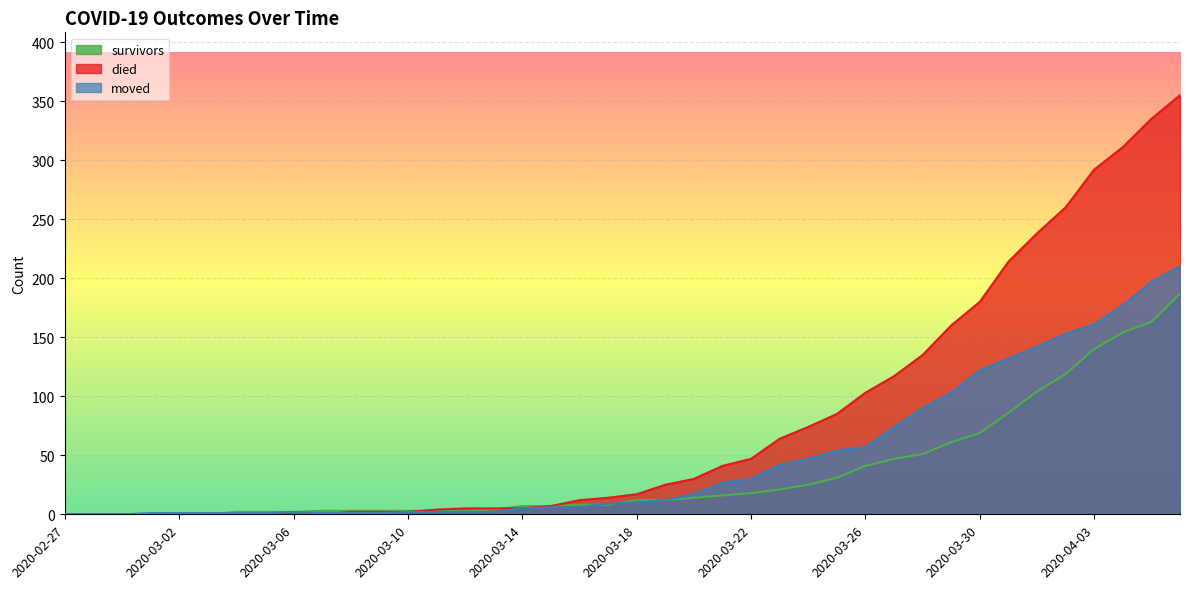

What is the difference between the highest and lowest values at 2020-03-05?

2